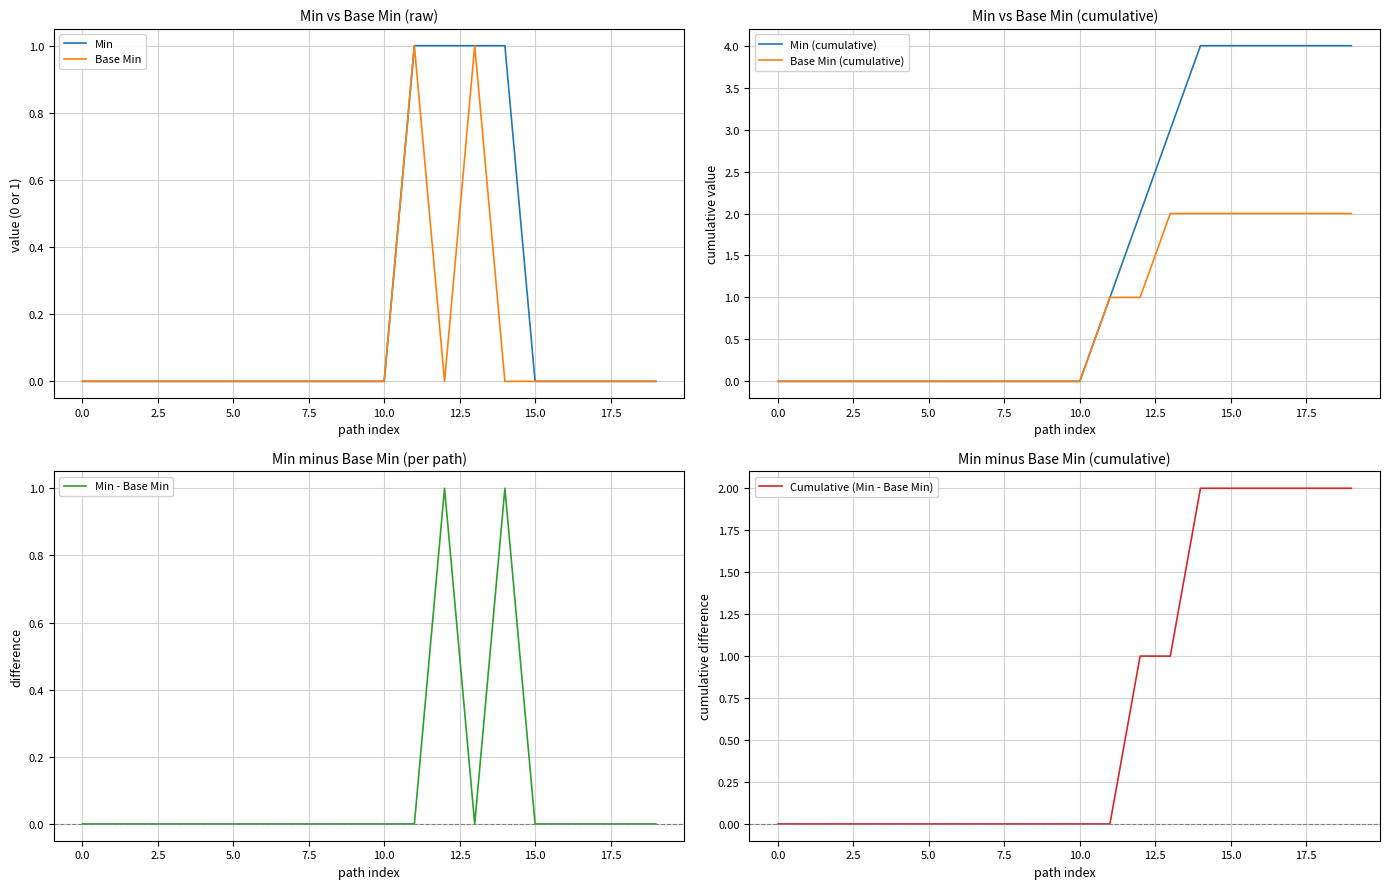

The value of Min - Base Min at 0.0 is 1. True or false?

False